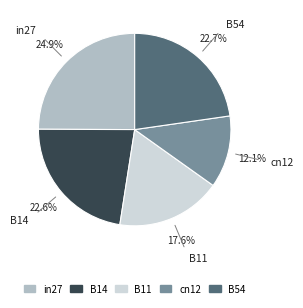

To the nearest percent, what percentage of the pie is B14?

23%